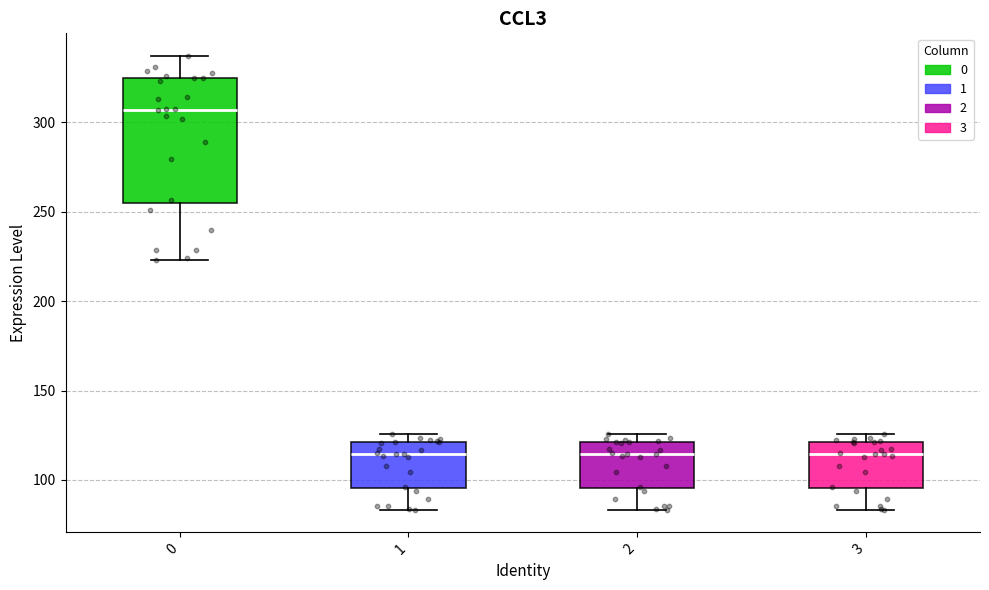

Reading left to right, read every box against the y-axis: the position of its median line, the range the box covers, and the ends of its whiskers. The values are not printed on the chart, so give them approximately, as read against the axis.

0: median 305, box 255 to 325, whiskers 225 to 335
1: median 115, box 95 to 120, whiskers 85 to 125
2: median 115, box 95 to 120, whiskers 85 to 125
3: median 115, box 95 to 120, whiskers 85 to 125